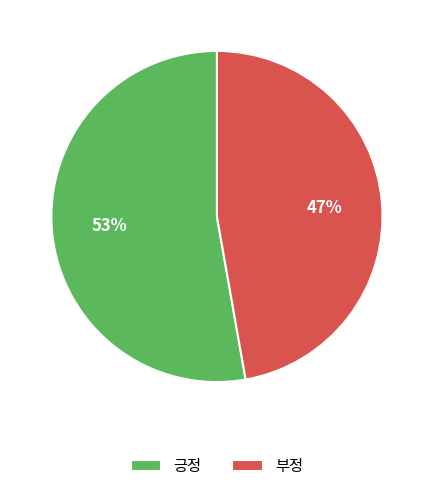

Rank the categories by value from highest to lowest.

긍정, 부정